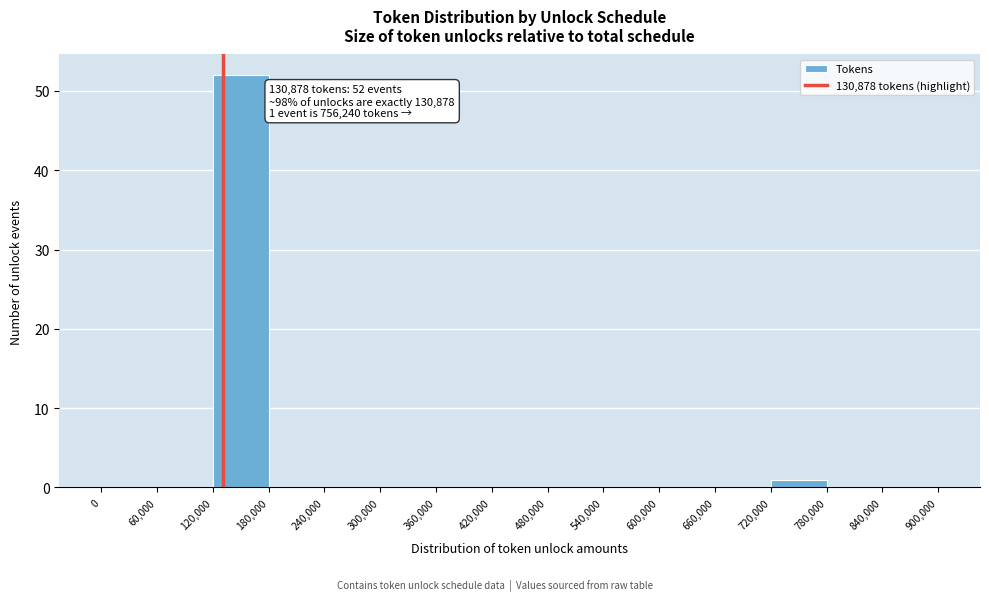

Over which range of the x-axis is the bar tallest?

120,000 to 180,000